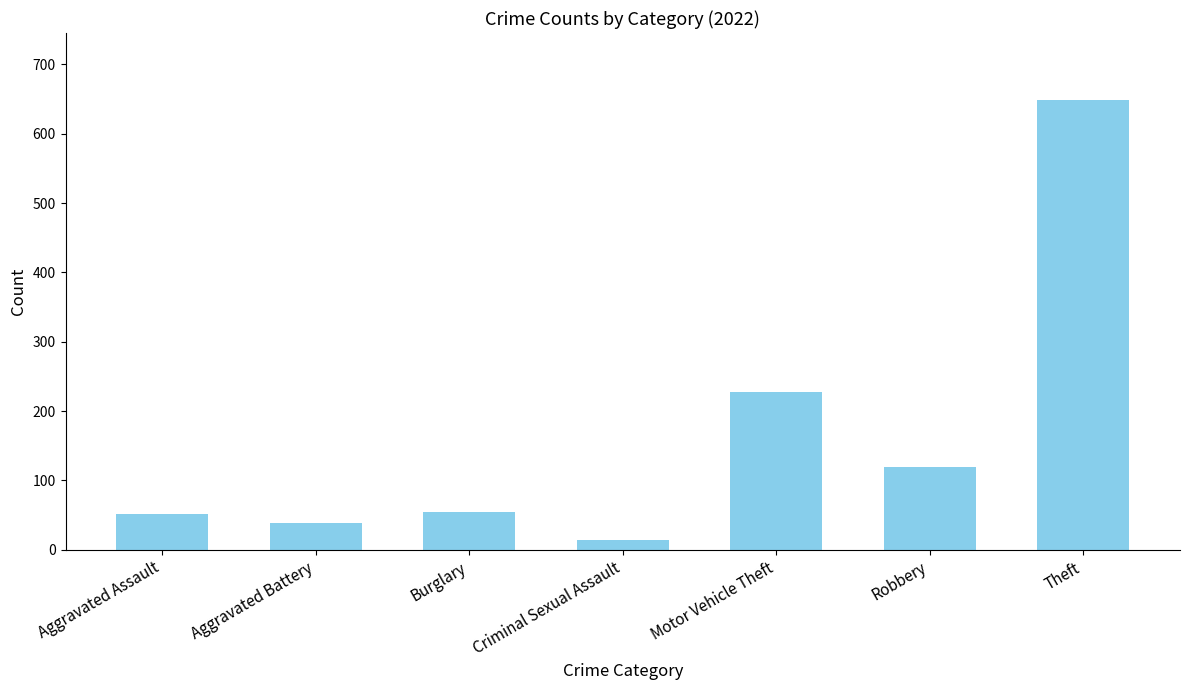

How many bars are there in total?

7